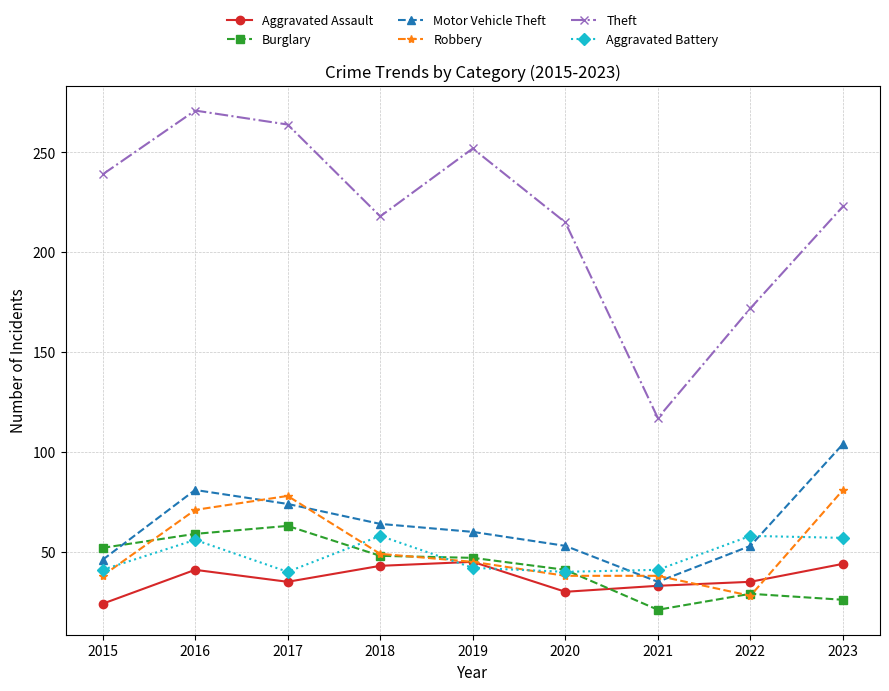

At which category does Aggravated Battery reach its first local peak?

2016